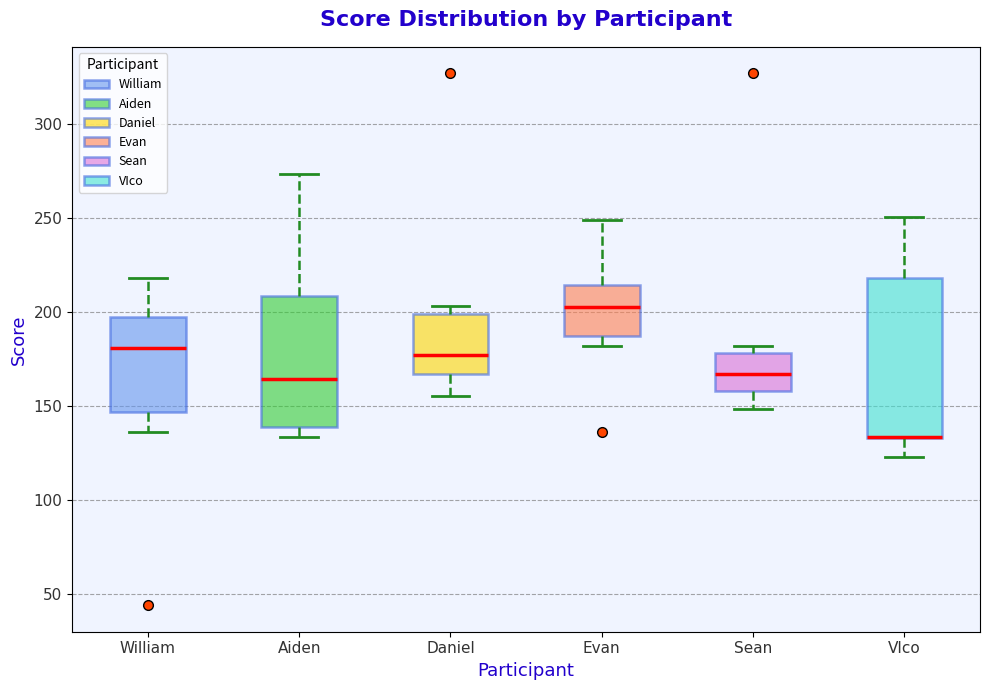

Reading left to right, transcribe this box plot: for each box, give where its median line is, the range the box spans, and where its two whiskers end, as read against the y-axis. The values are not printed on the chart, so give them approximately, as read against the axis.

William: median 180, box 145 to 195, whiskers 135 to 220
Aiden: median 165, box 140 to 210, whiskers 135 to 275
Daniel: median 175, box 165 to 200, whiskers 155 to 205
Evan: median 205, box 185 to 215, whiskers 180 to 250
Sean: median 165, box 160 to 180, whiskers 150 to 180 (just above the box's upper edge)
VIco: median 135 (drawn on the box's lower edge), box 135 to 220, whiskers 125 to 250